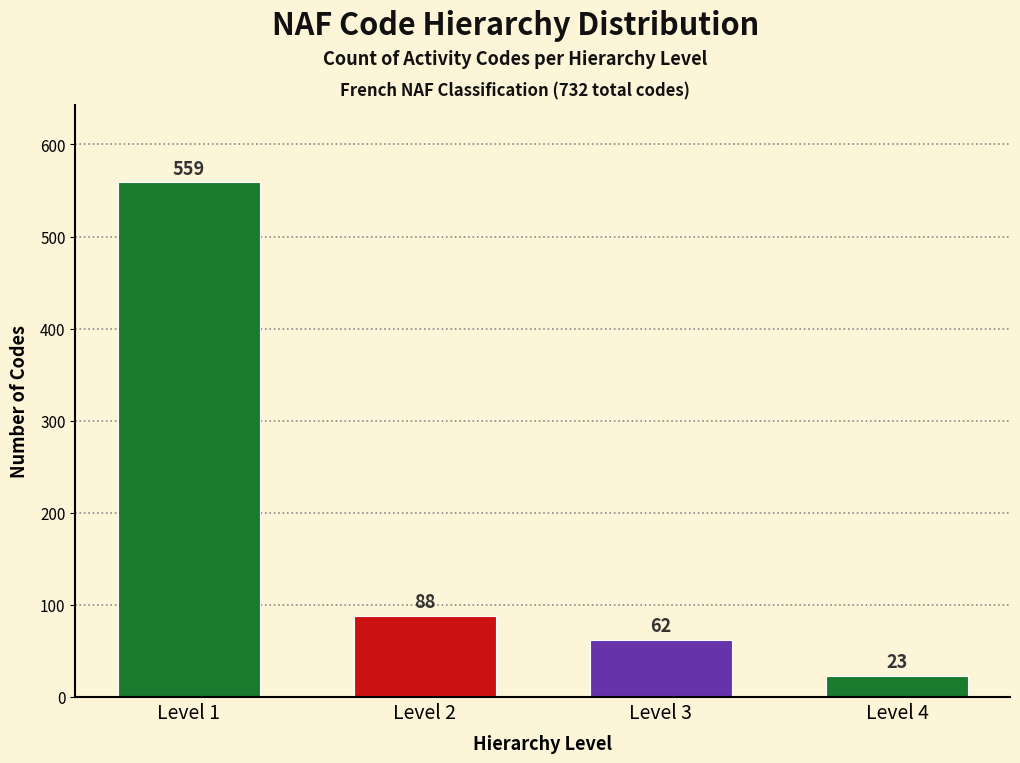

Reading right to left, list all the values displayed in this chart.

Level 4=23	Level 3=62	Level 2=88	Level 1=559